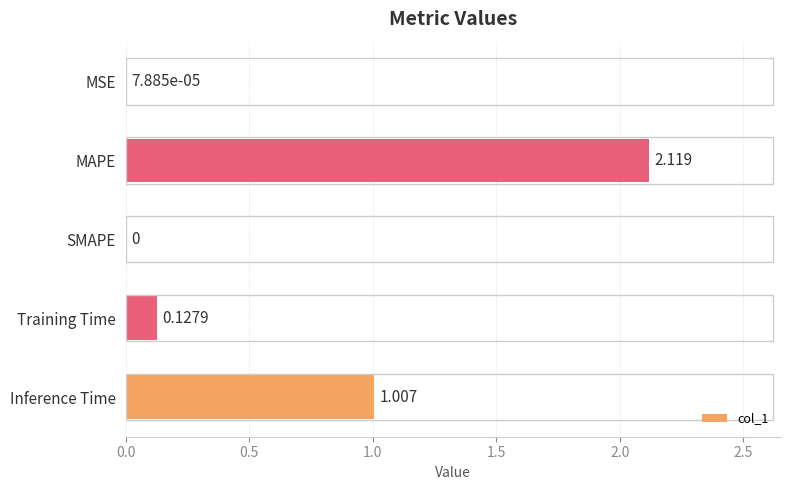

Where is the data nearest to the value 1?

Inference Time